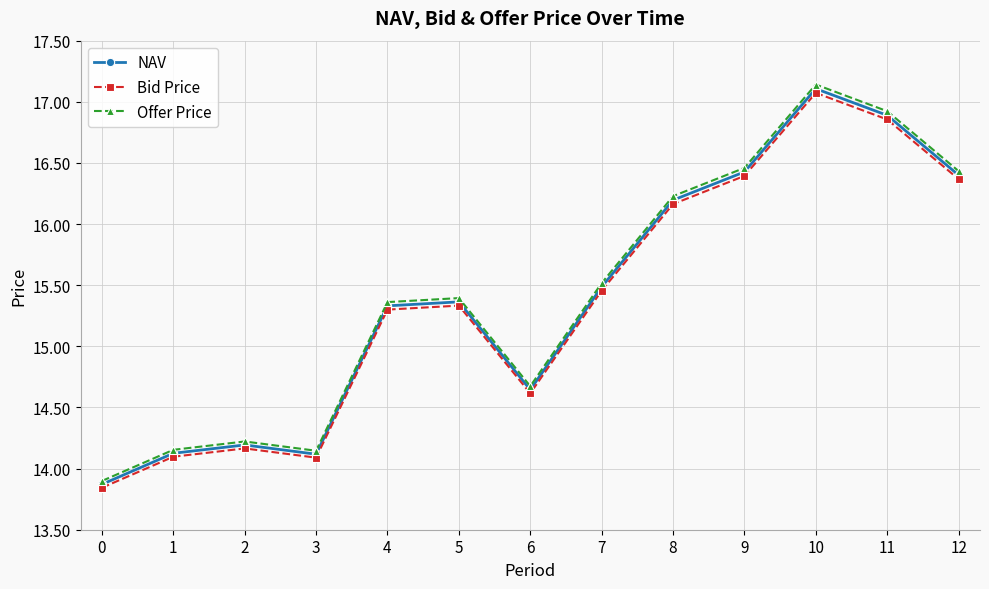

Between 10 and 11, which series saw the biggest shift?

Offer Price